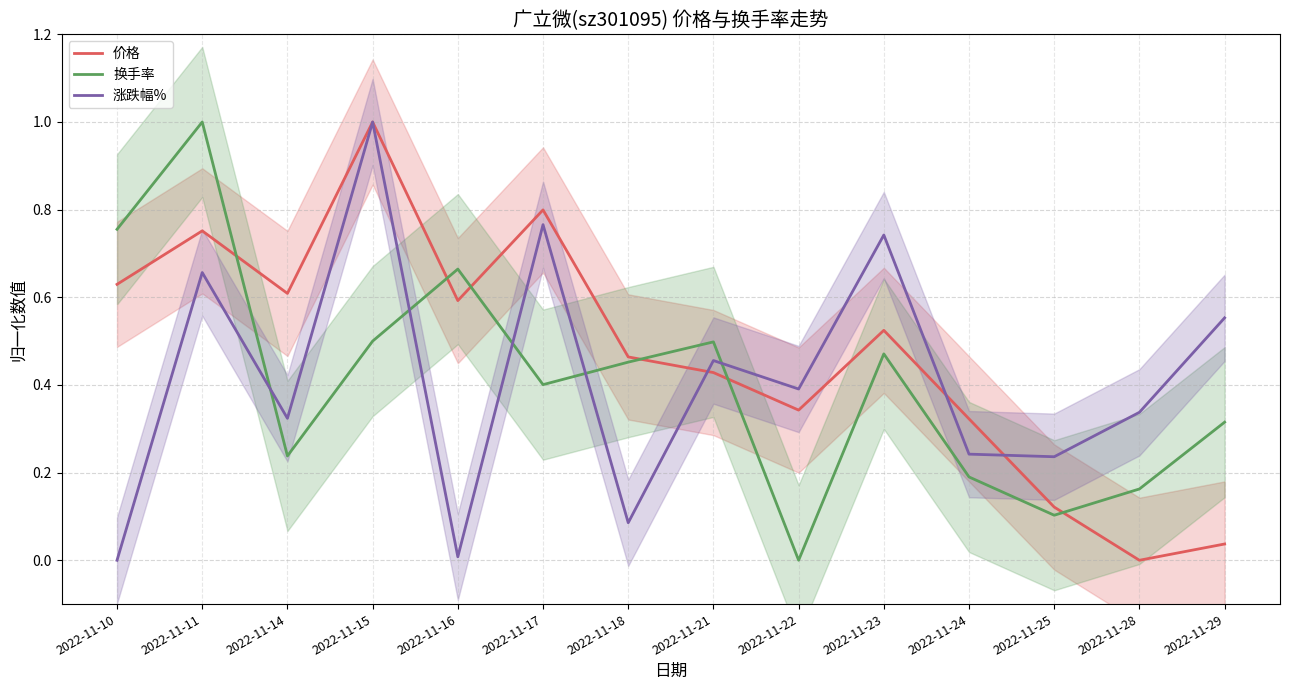

How many lines are shown in the chart?

3